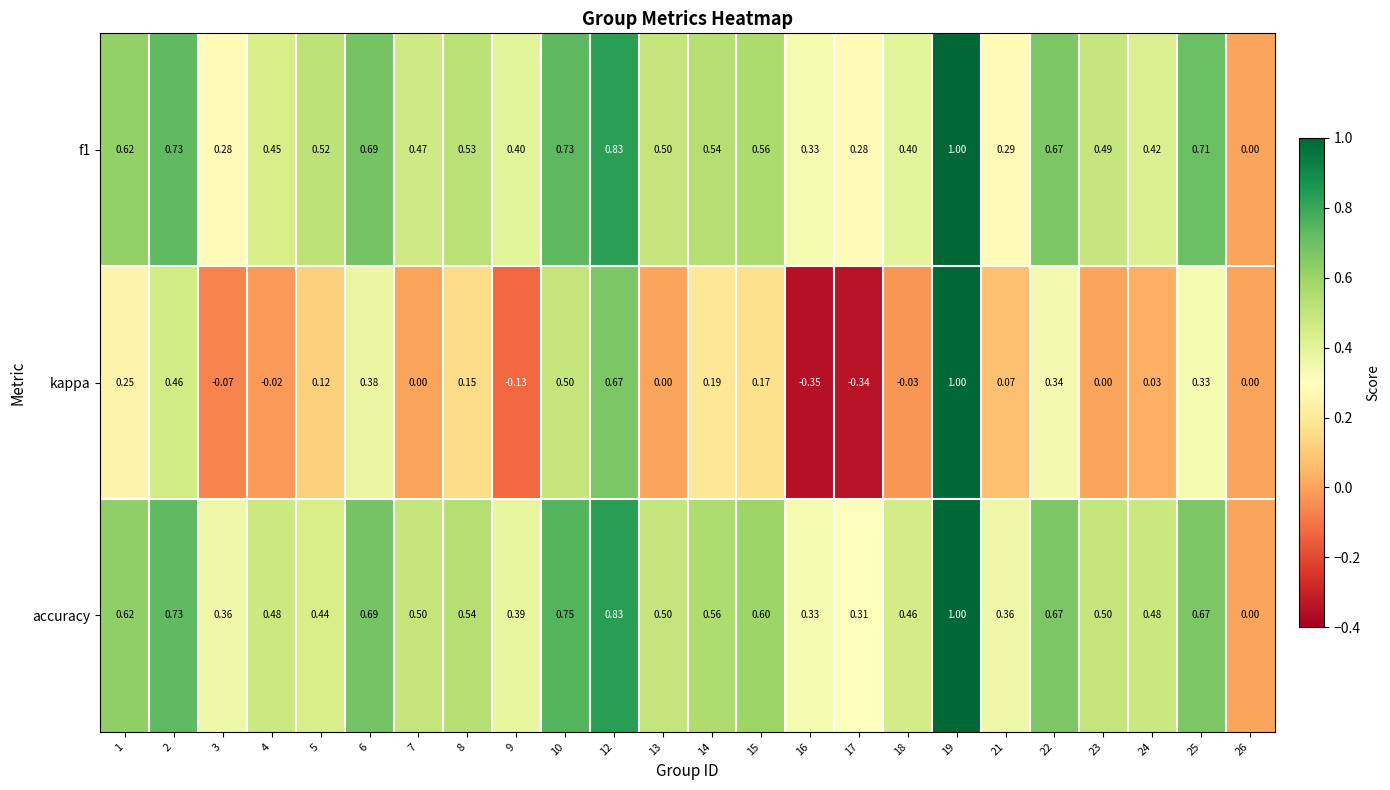

Which series has the largest range (max minus min)?

kappa